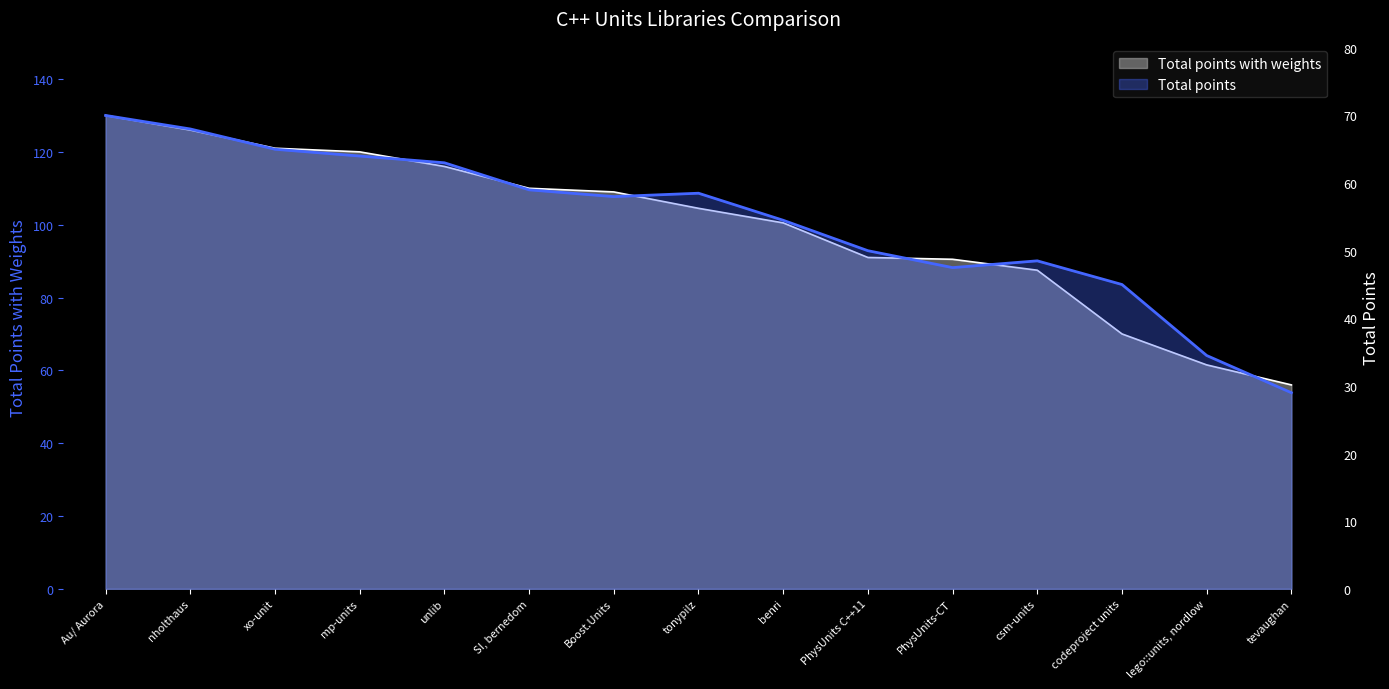

True or false: Total points and Total points with weights intersect in this chart.

False